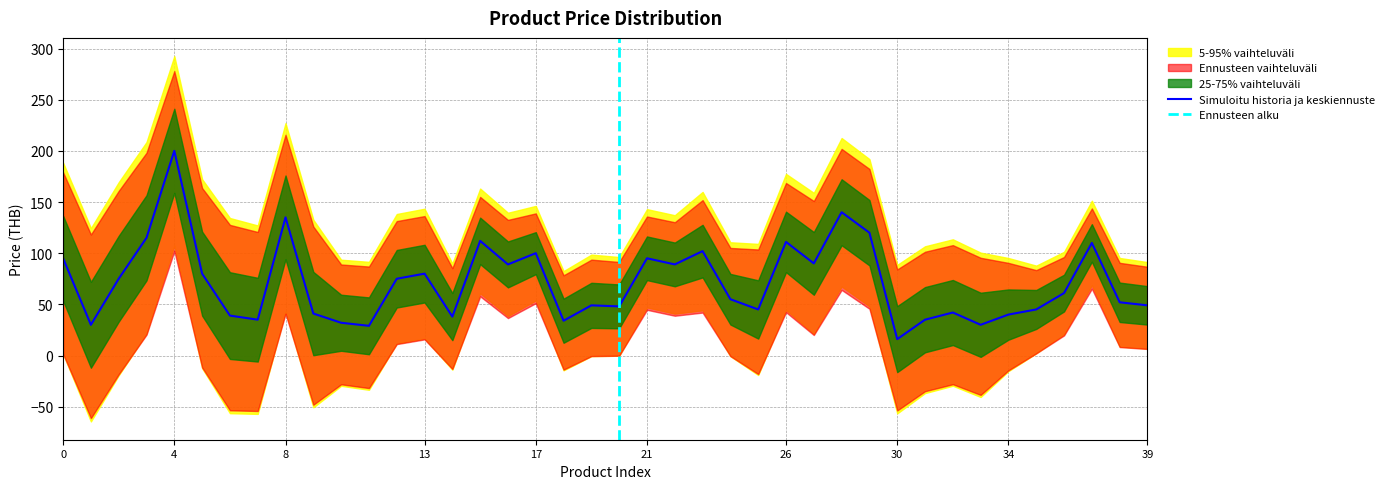

True or false: the data has more than 2 interior local peaks.

True